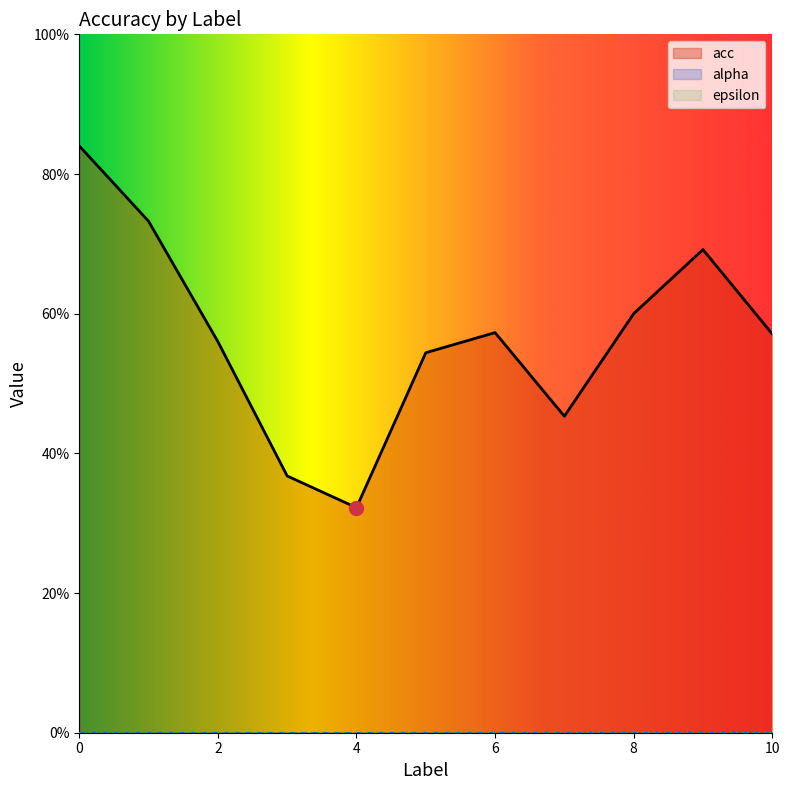

Is it true that acc equals 0.7 at 9?

True